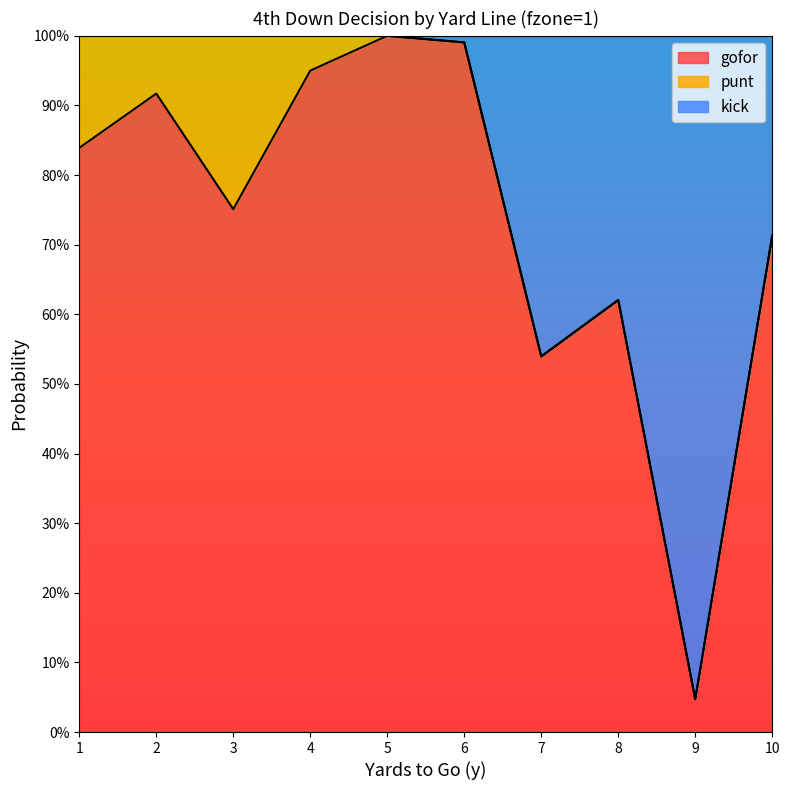

At which category is the sum across all series the highest?

5